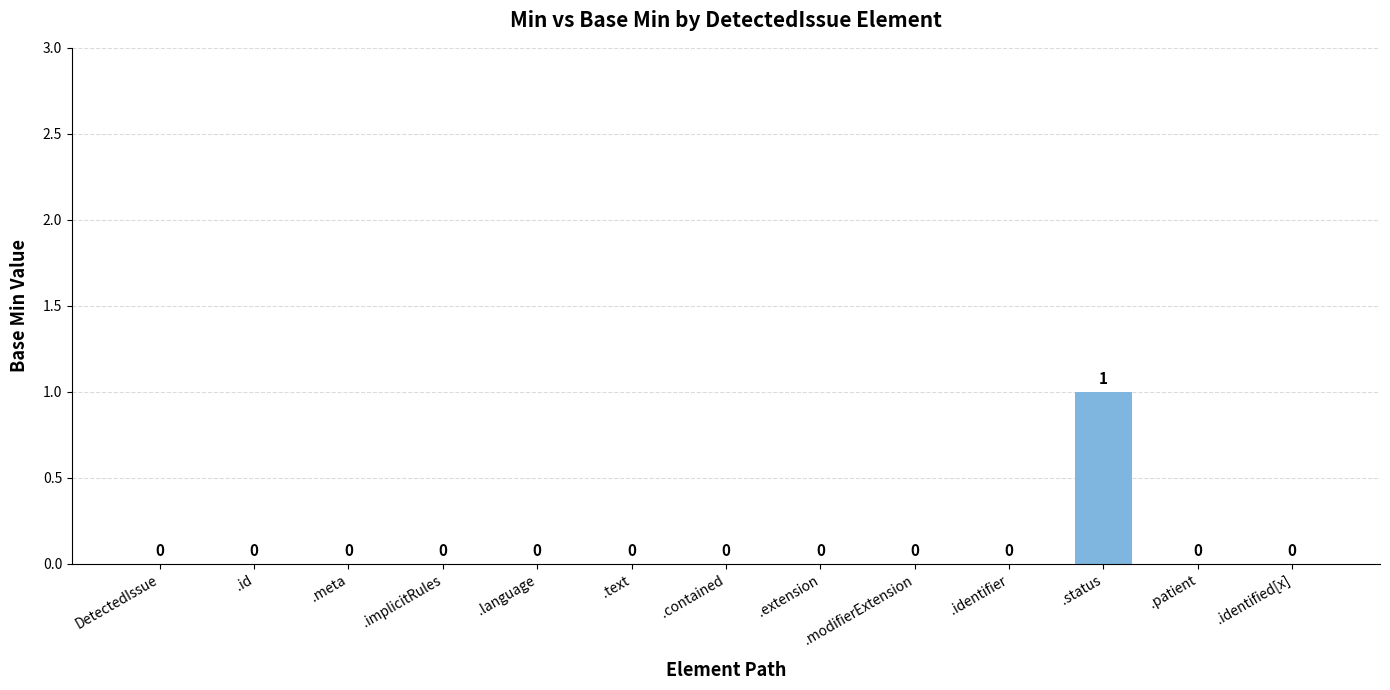

What value does the data have at .status?

1